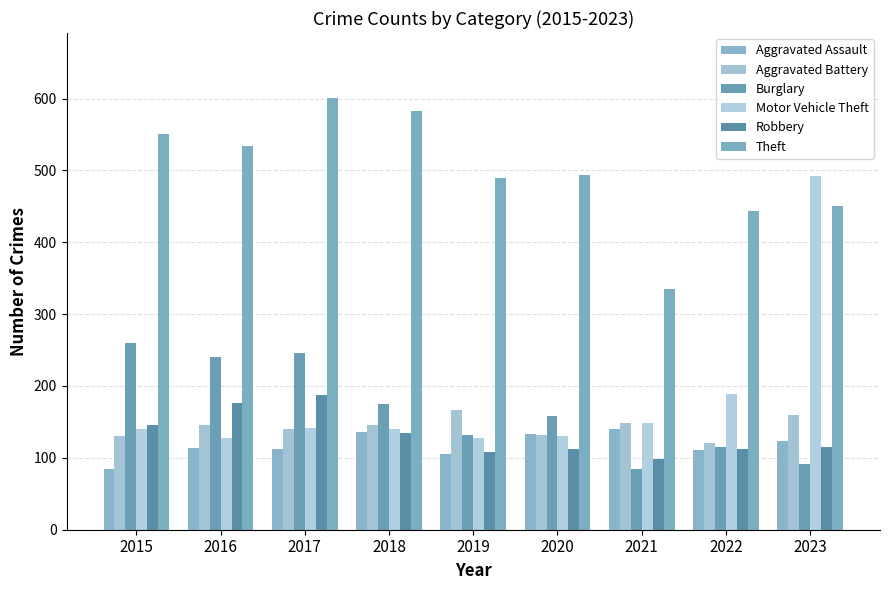

Is it true that Robbery equals 50 at 2020?

False